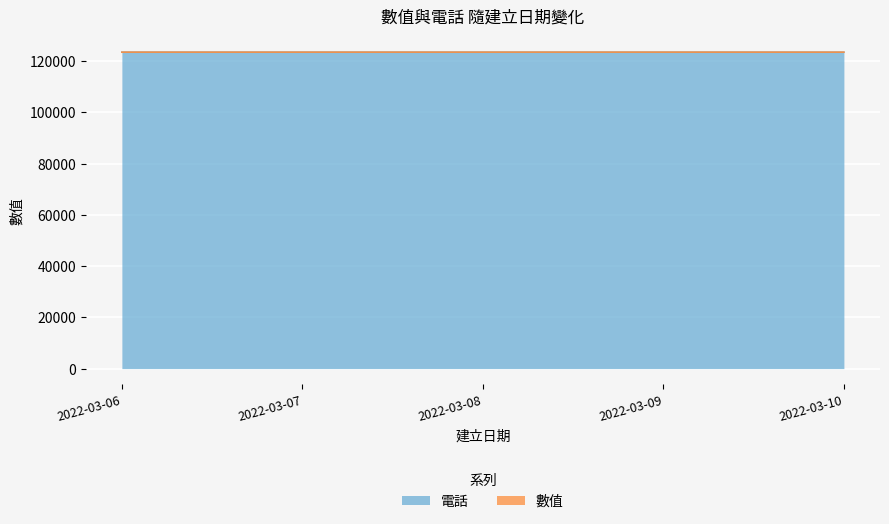

What is the value of the 5th point from the left?

123450